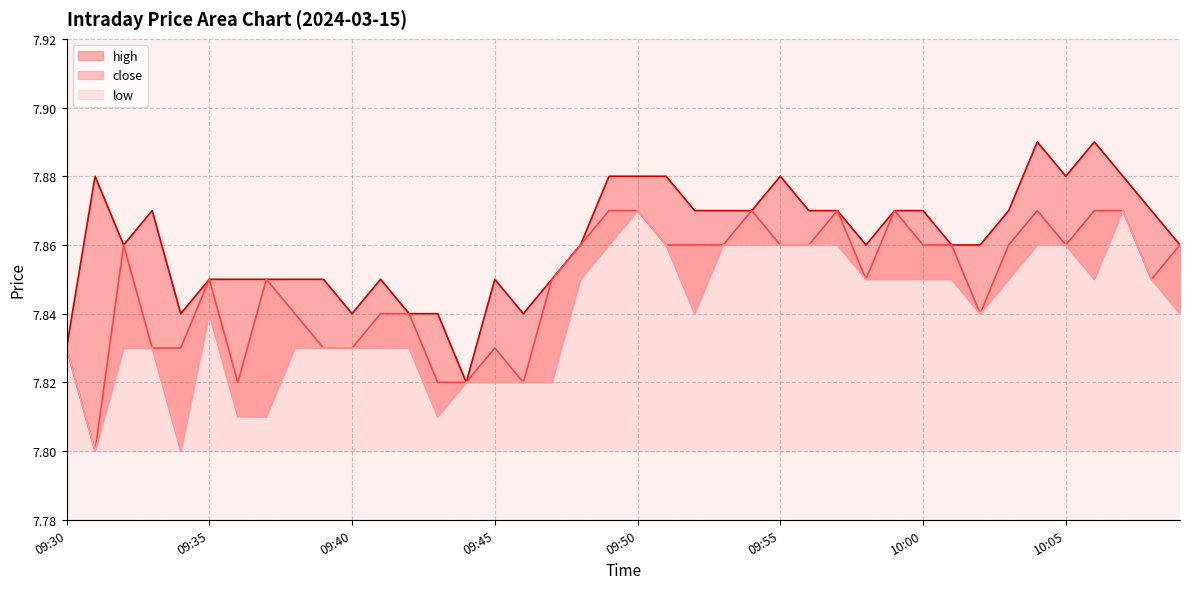

The value of high at 10:00 is 13.8. True or false?

False